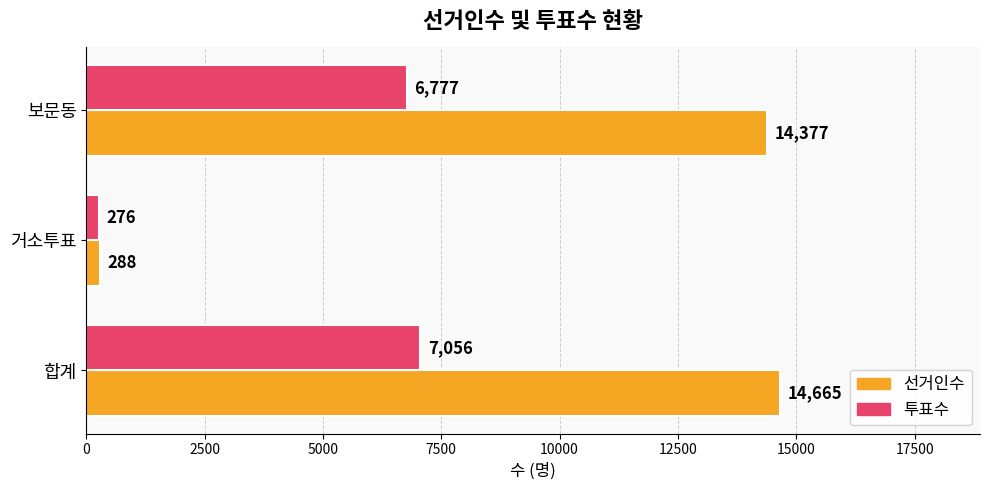

Which series changed the most between 거소투표 and 보문동?

선거인수